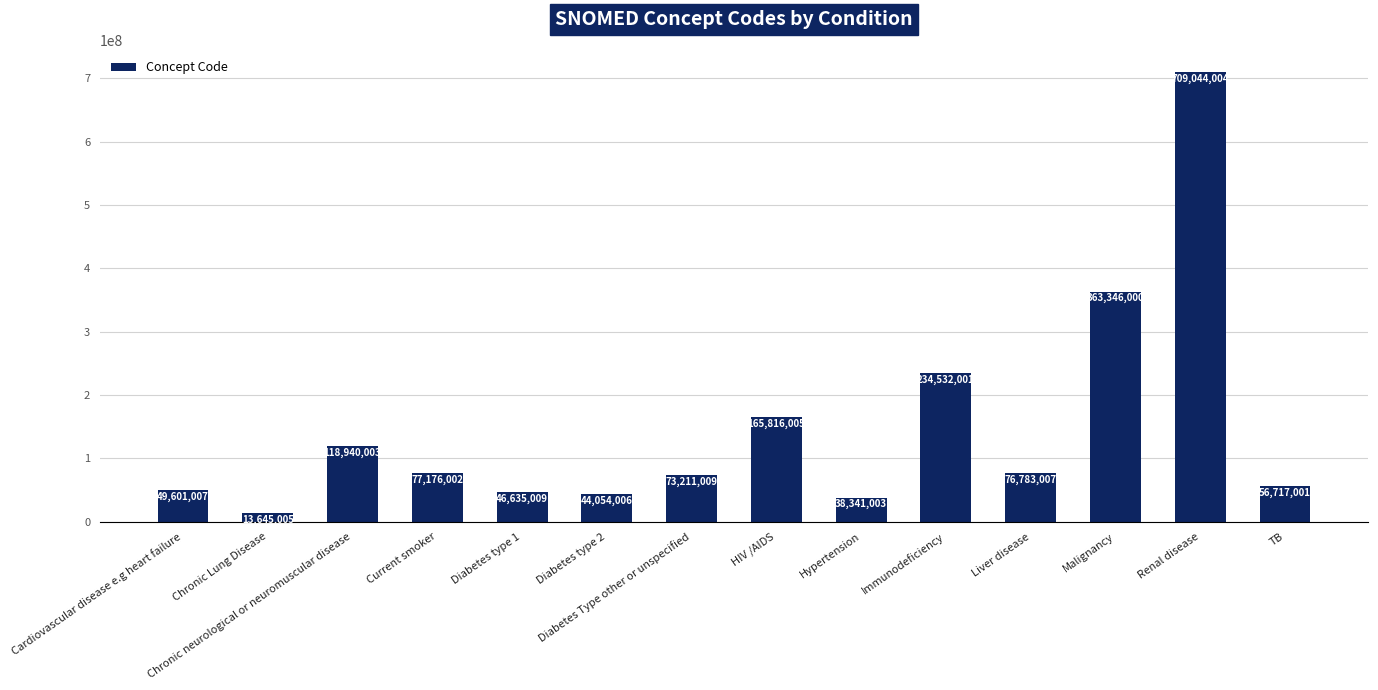

What position from the right is Immunodeficiency?

5